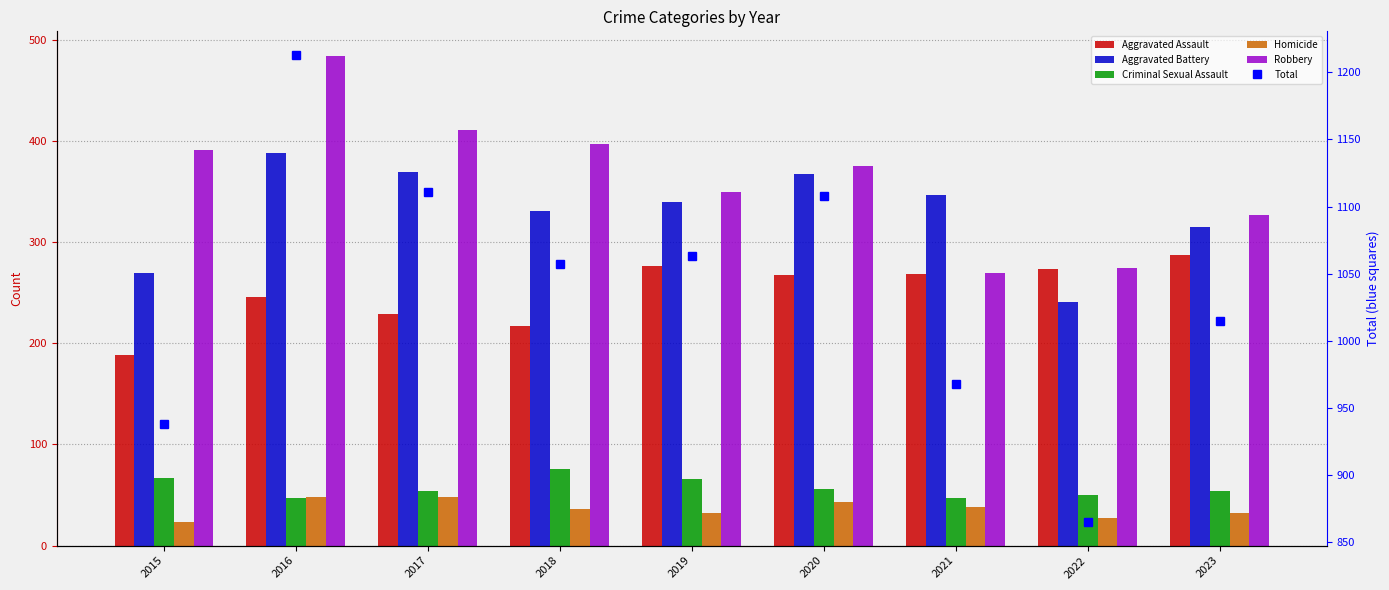

What is the difference between the maximum and second lowest values in the Homicide series?

21